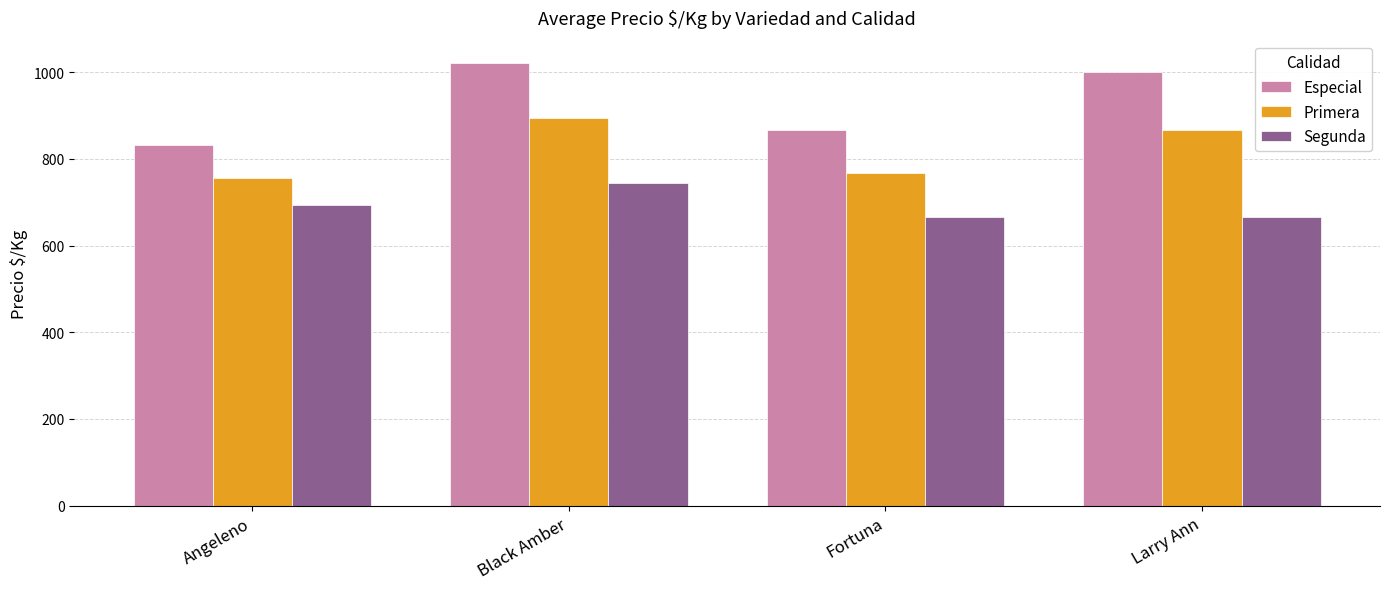

What is the value of the Especial bar at the 4th from the left?

1000.0